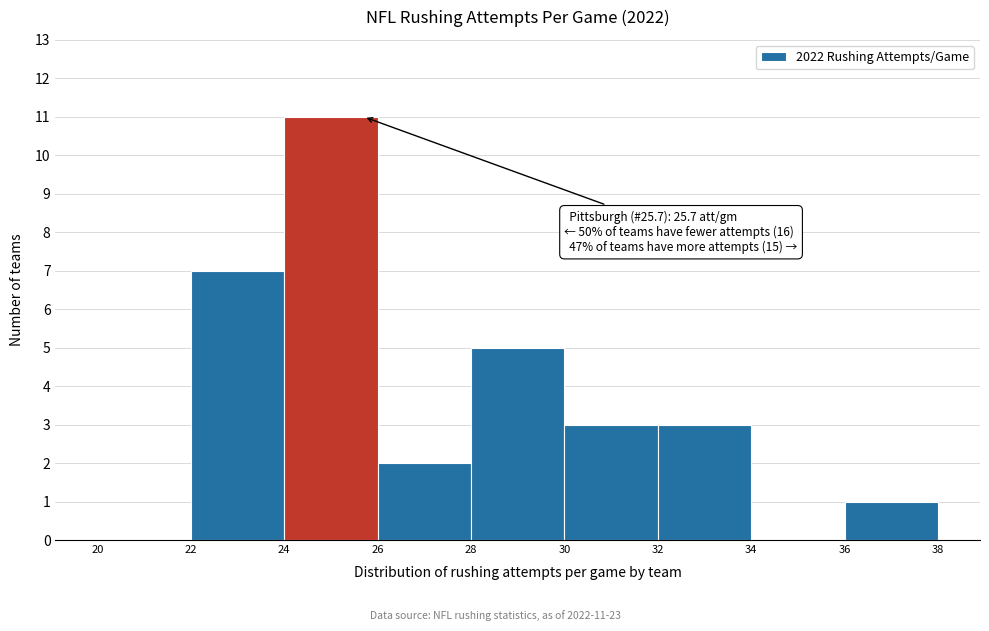

Over which range of the x-axis is the bar tallest?

24 to 26